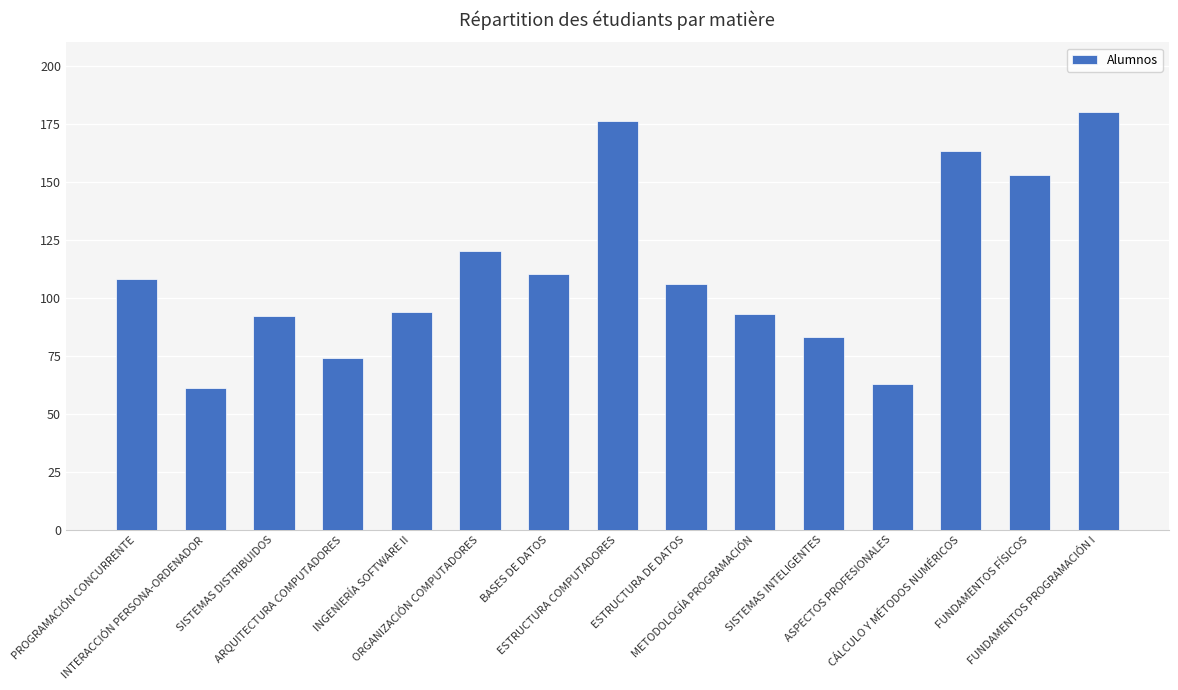

What is the value of the 3rd bar from the left?

92